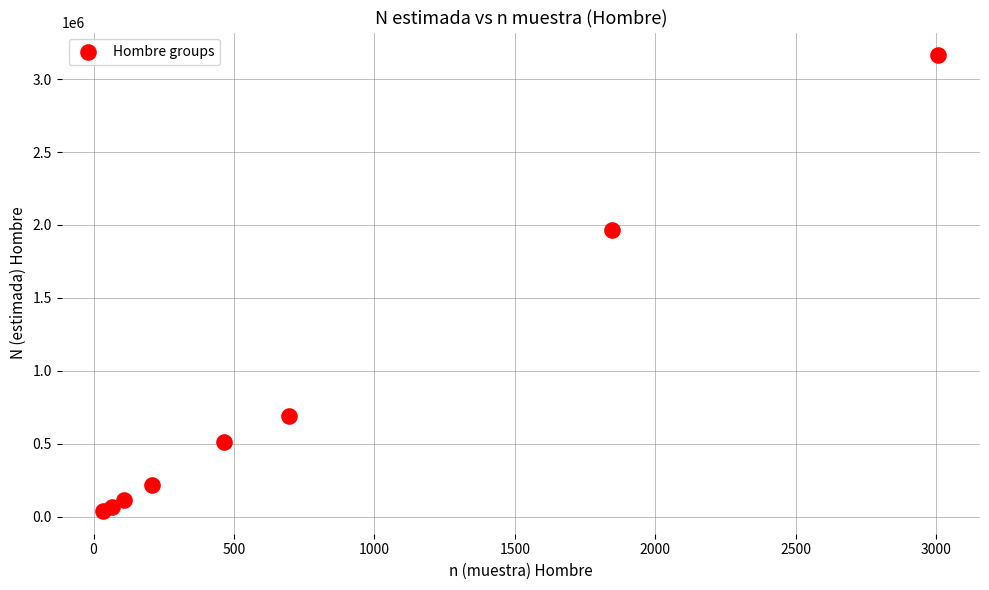

What Y value in the scatter plot is closest to 1601081?

1966500